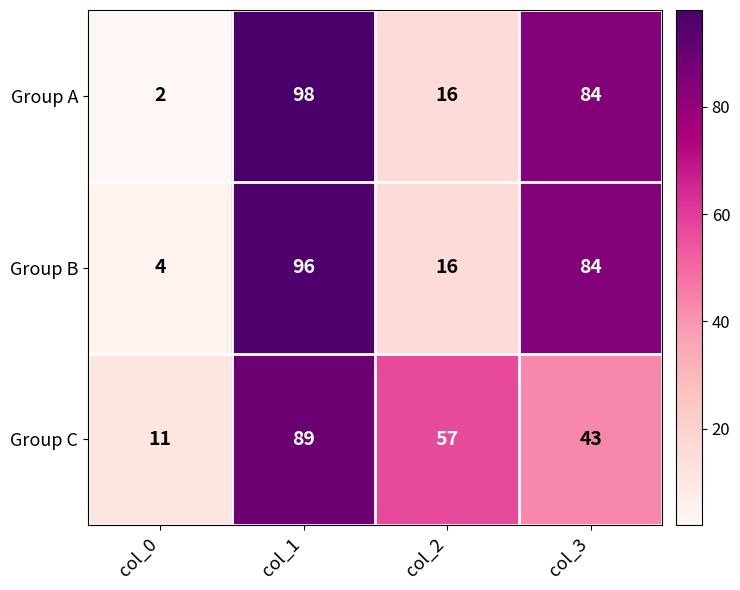

Reading left to right, list all the values displayed in this chart.

Group A: 2	98	16	84
Group B: 4	96	16	84
Group C: 11	89	57	43